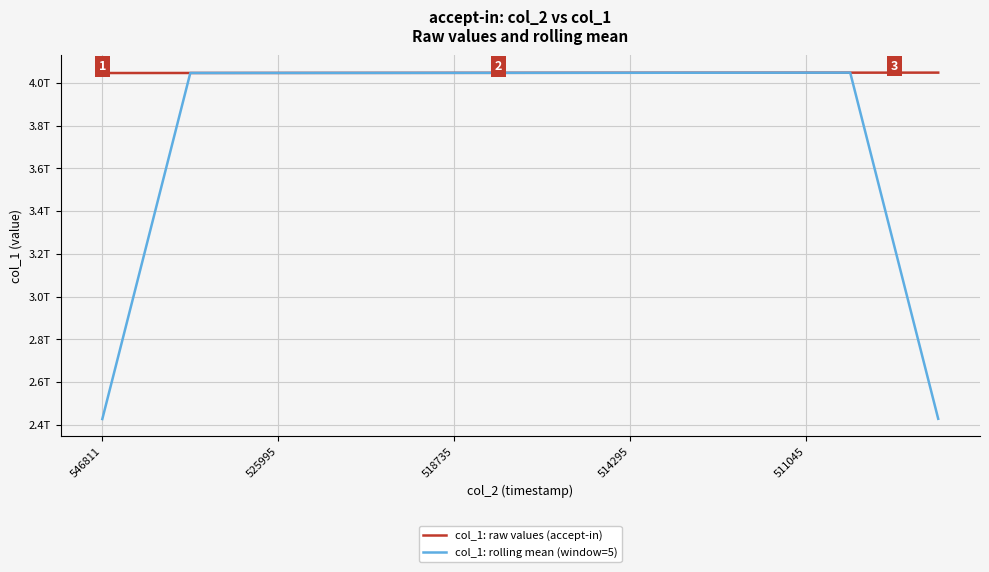

What are all the series names shown in the legend?

col_1: raw values (accept-in), col_1: rolling mean (window=5)